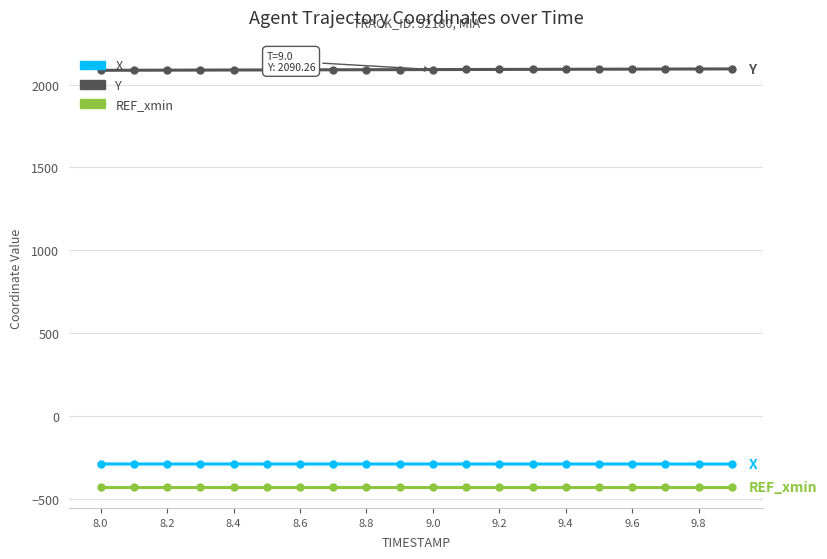

At how many categories does at least one series exceed 1072?

20